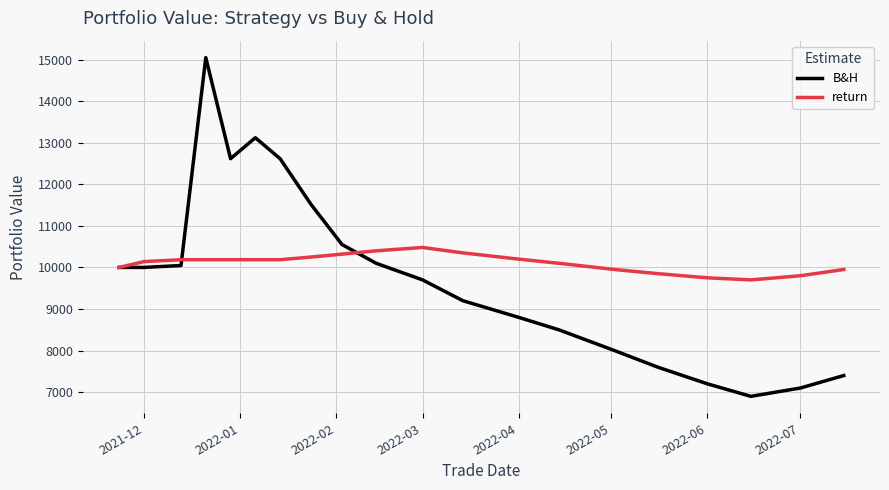

What is the highest value of the B&H series?

15045.7